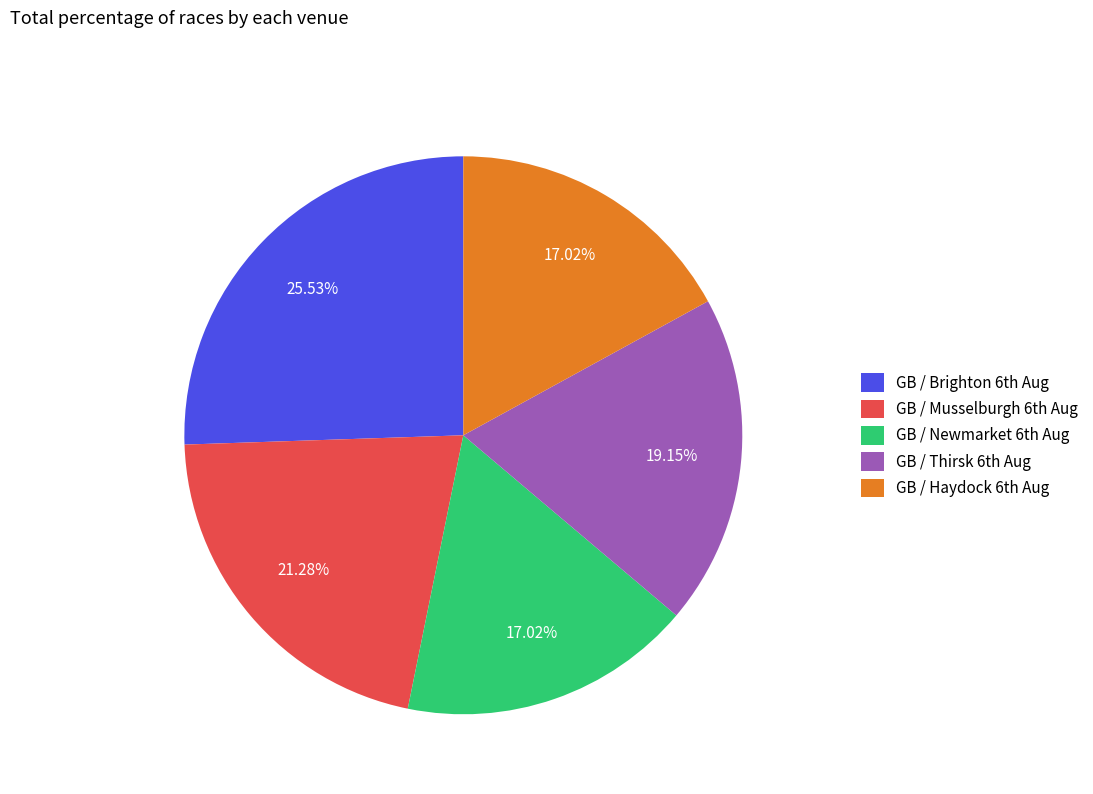

Which category has the biggest portion of the pie?

GB / Brighton 6th Aug